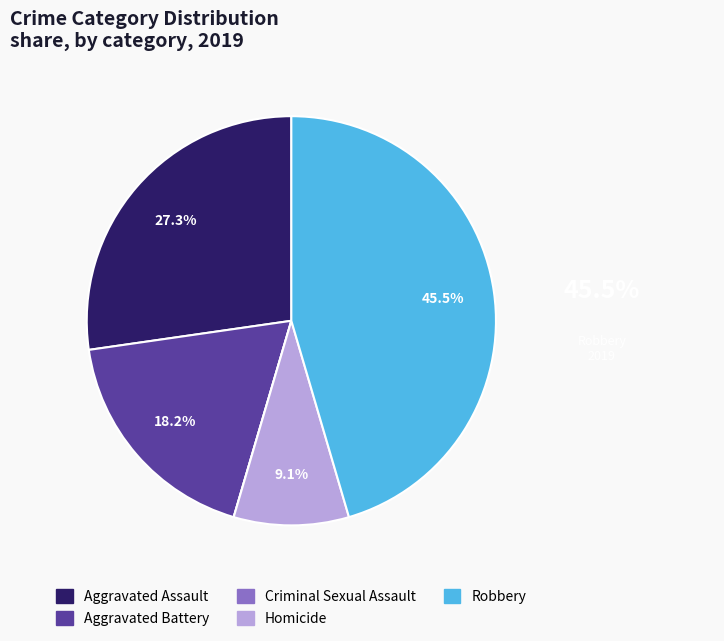

What is the largest slice in the pie chart?

Robbery